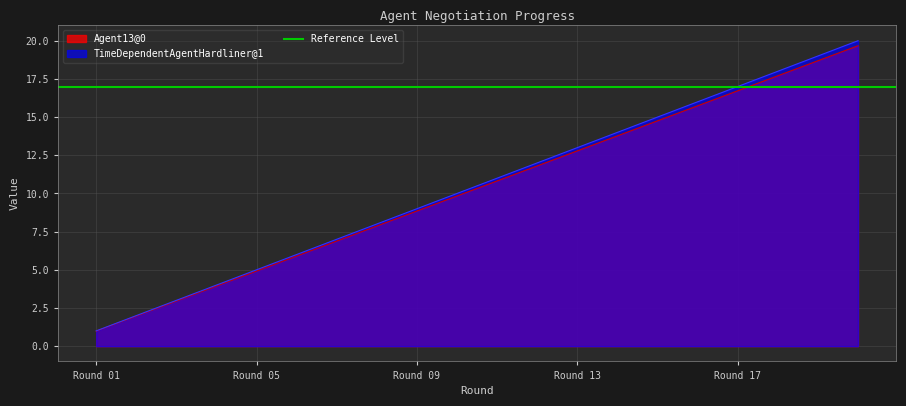

What is the minimum value for Agent13@0?

1.0